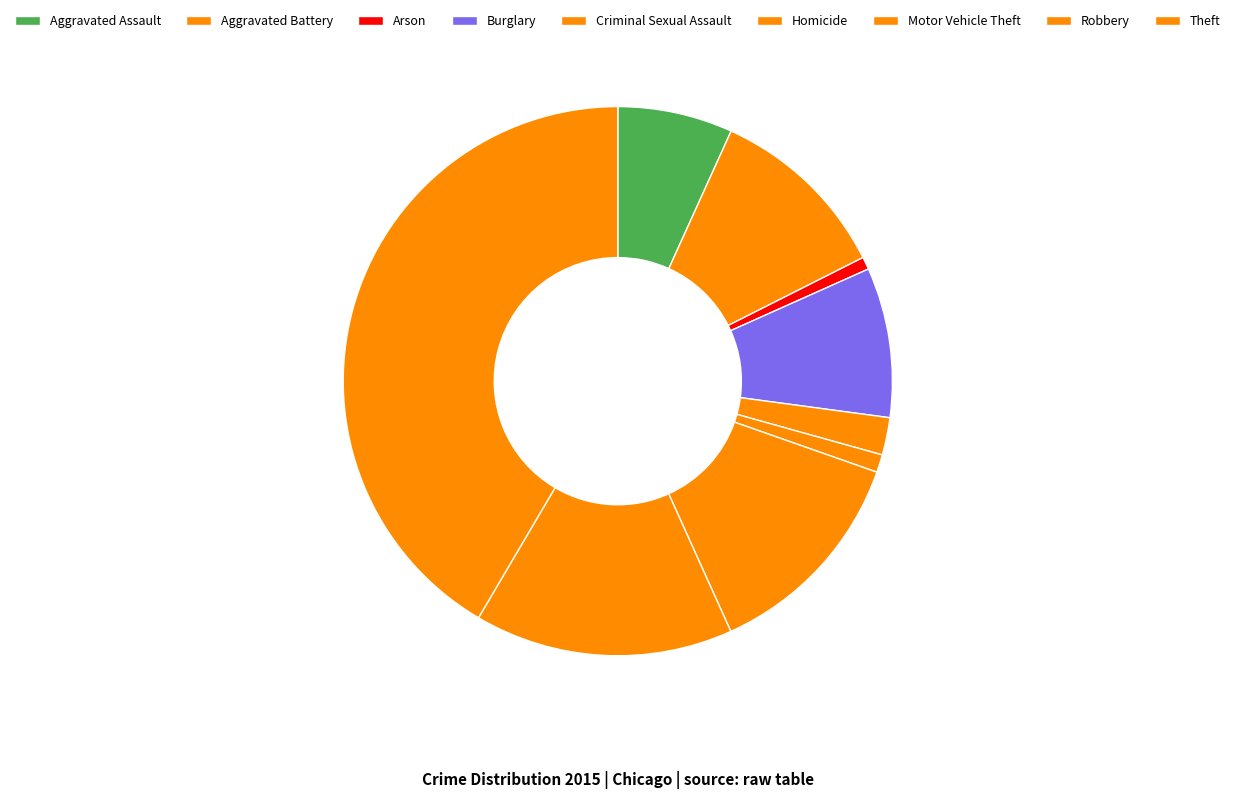

To the nearest percent, what is the difference between the Aggravated Assault and Homicide slice percentages?

6%